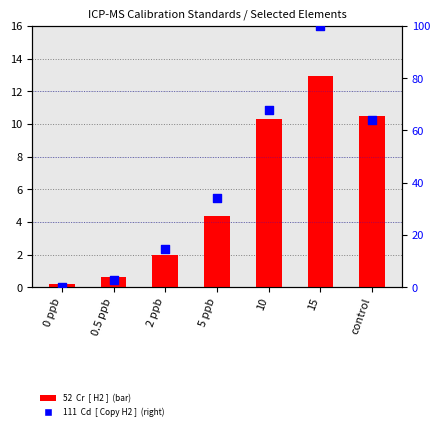

What is the total value across all series at 2 ppb?

16.6